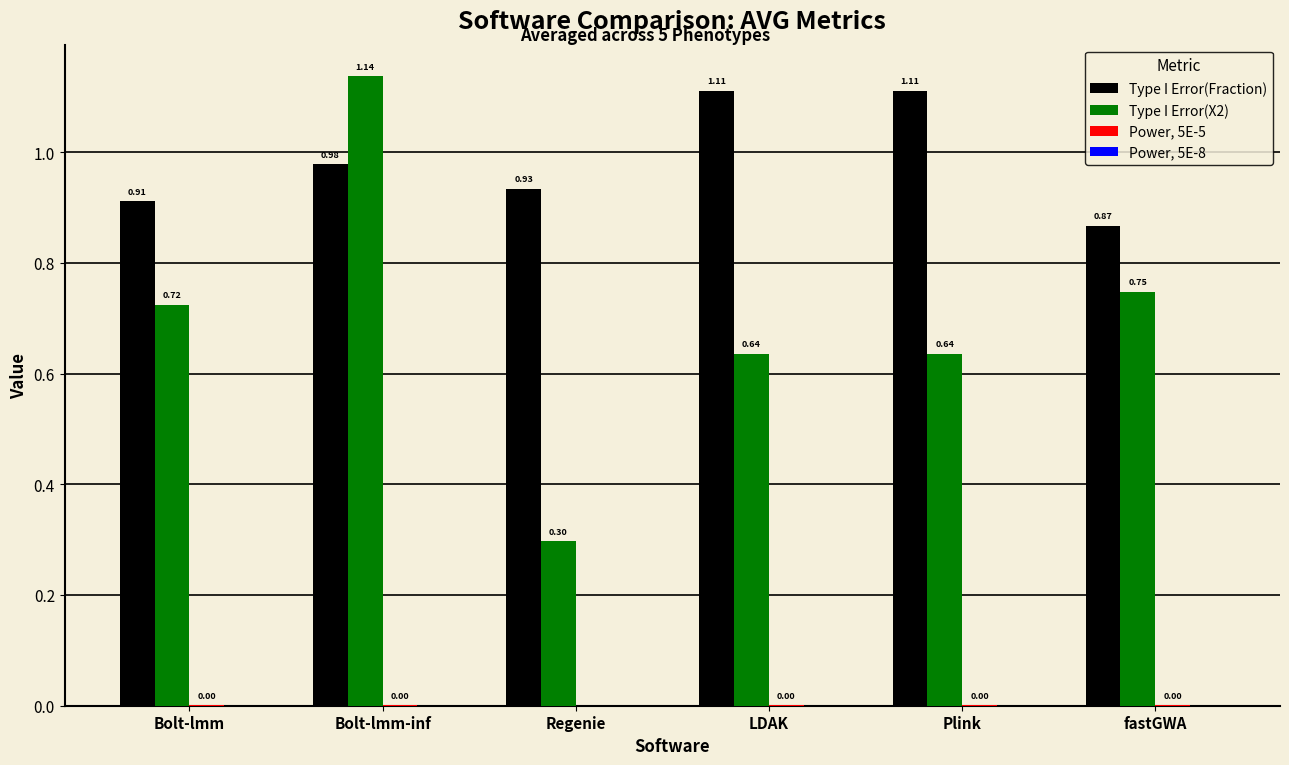

At which label is Type I Error(Fraction) closest to 0?

fastGWA